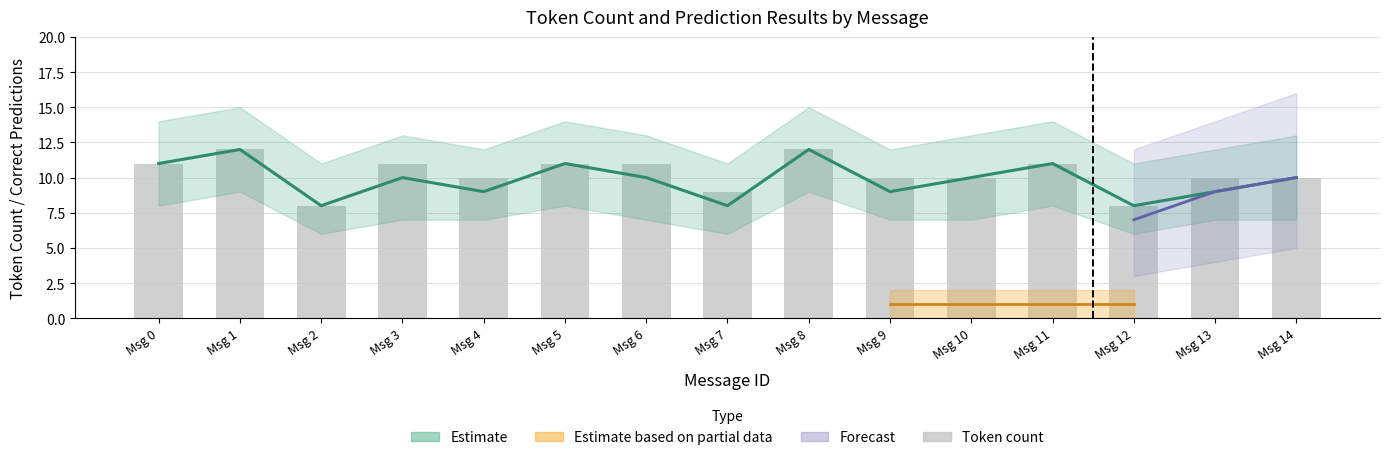

At which label does the data first exceed 10?

Msg 0